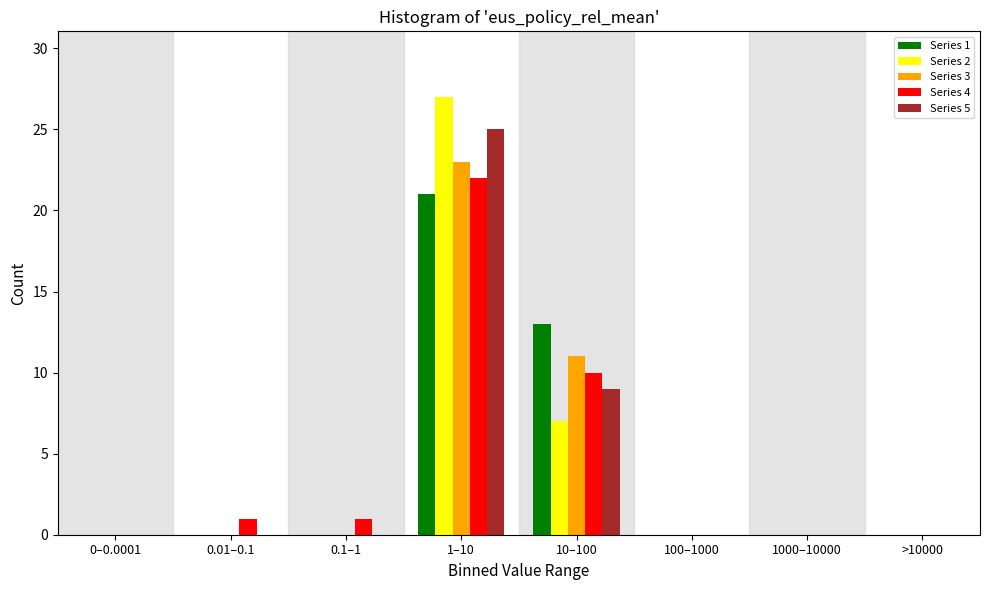

At which category is the sum across all series the highest?

1–10